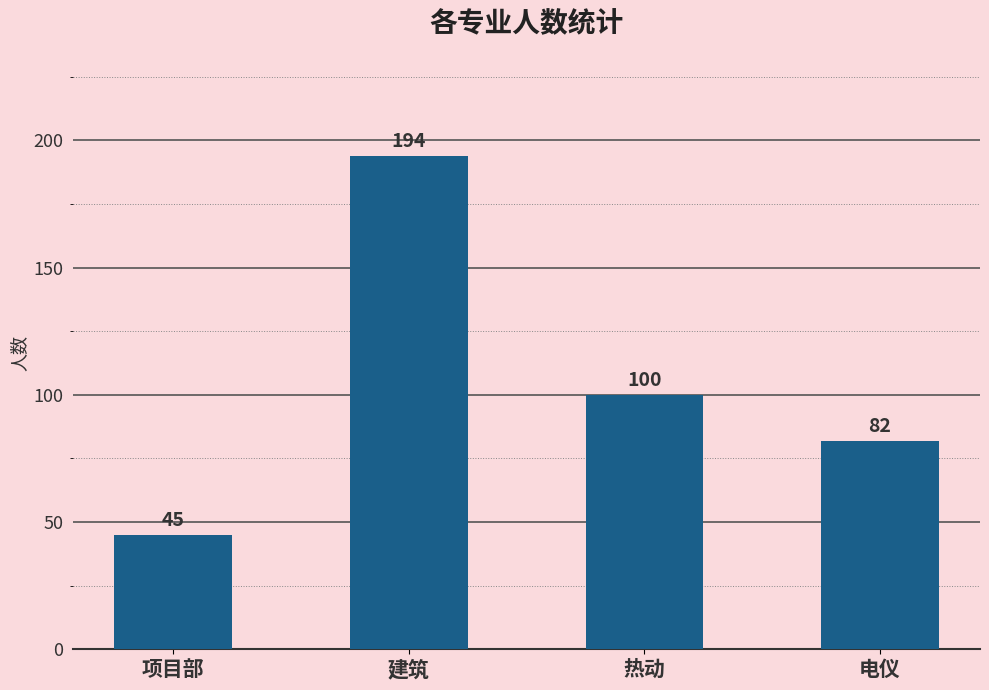

Is it true that the value at 电仪 is 132?

False